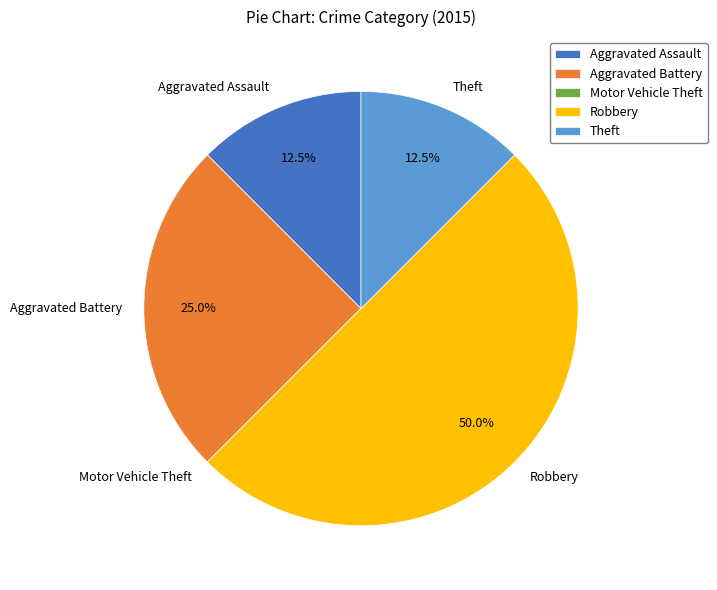

What is the largest slice in the pie chart?

Robbery